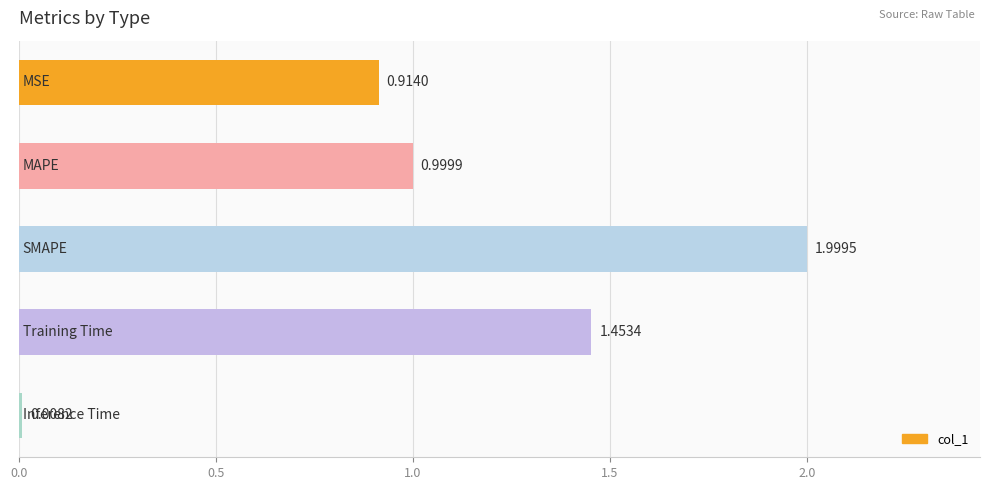

Does the chart contain any negative values?

No